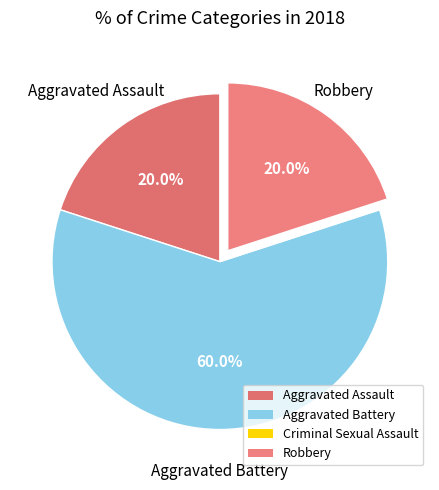

Combined, do Aggravated Assault and Robbery account for over 50%?

No